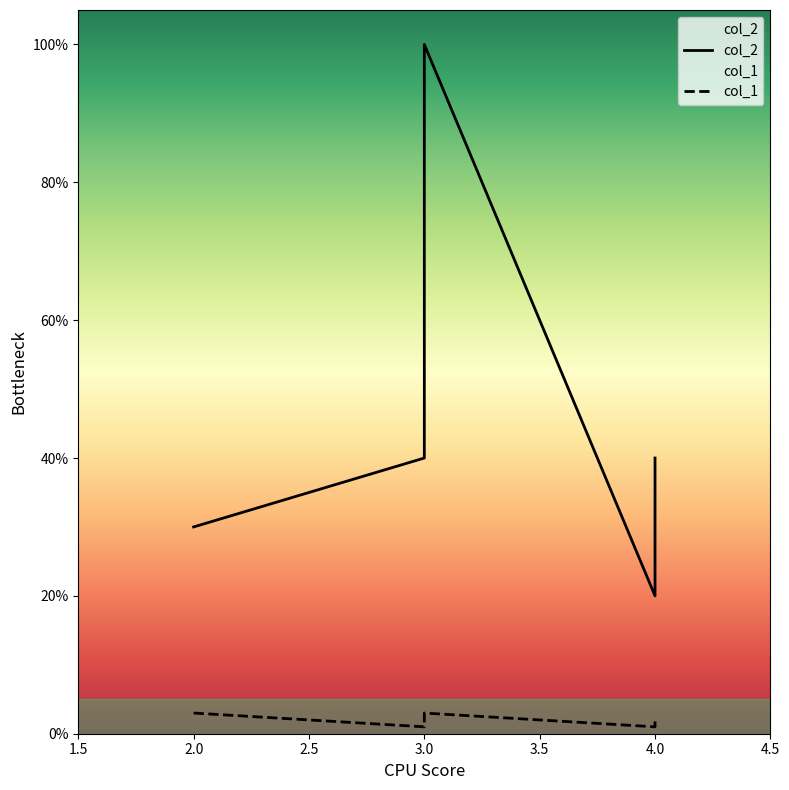

Is the value of col_2 at 2 greater than the value of col_1 at 3?

Yes